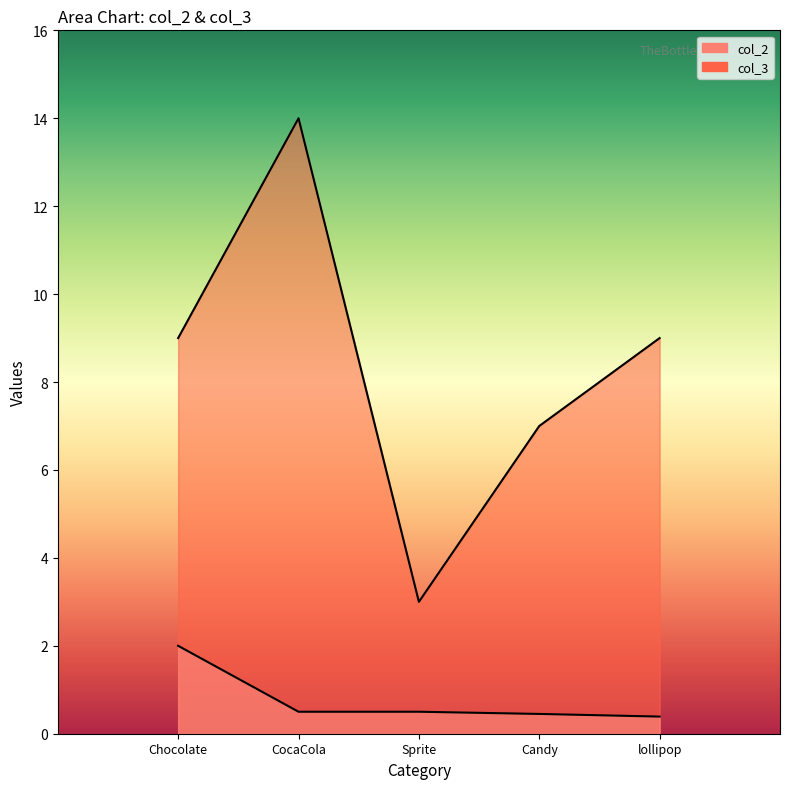

True or false: col_3 and col_2 intersect in this chart.

False